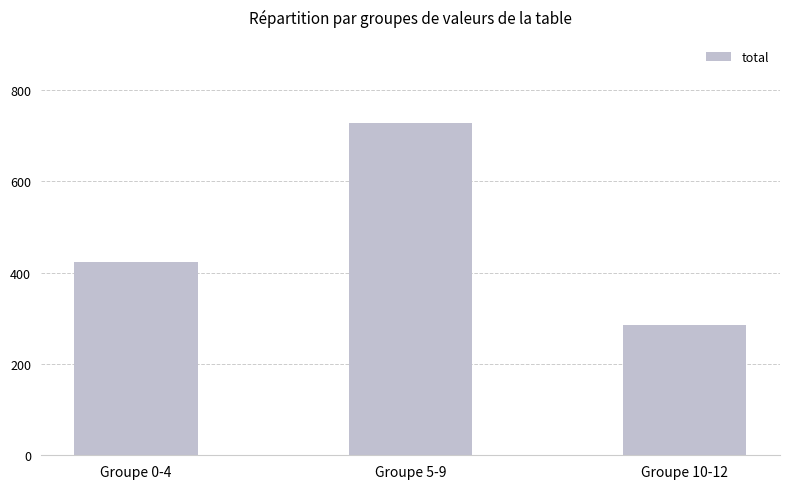

Is it true that the value at Groupe 10-12 is 285.5?

True